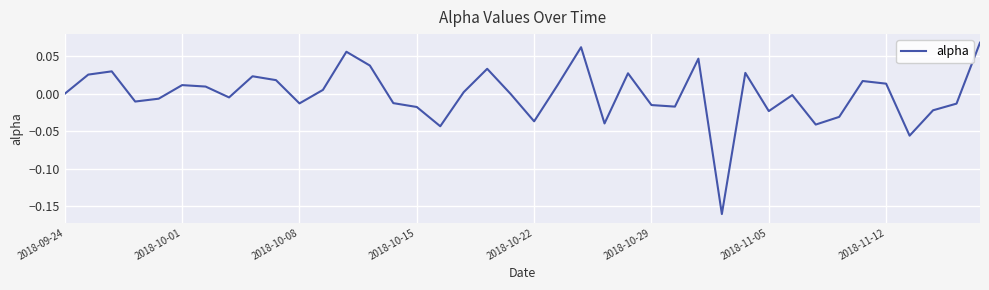

How many interior local valleys (lower than both neighbors) does the data have?

11